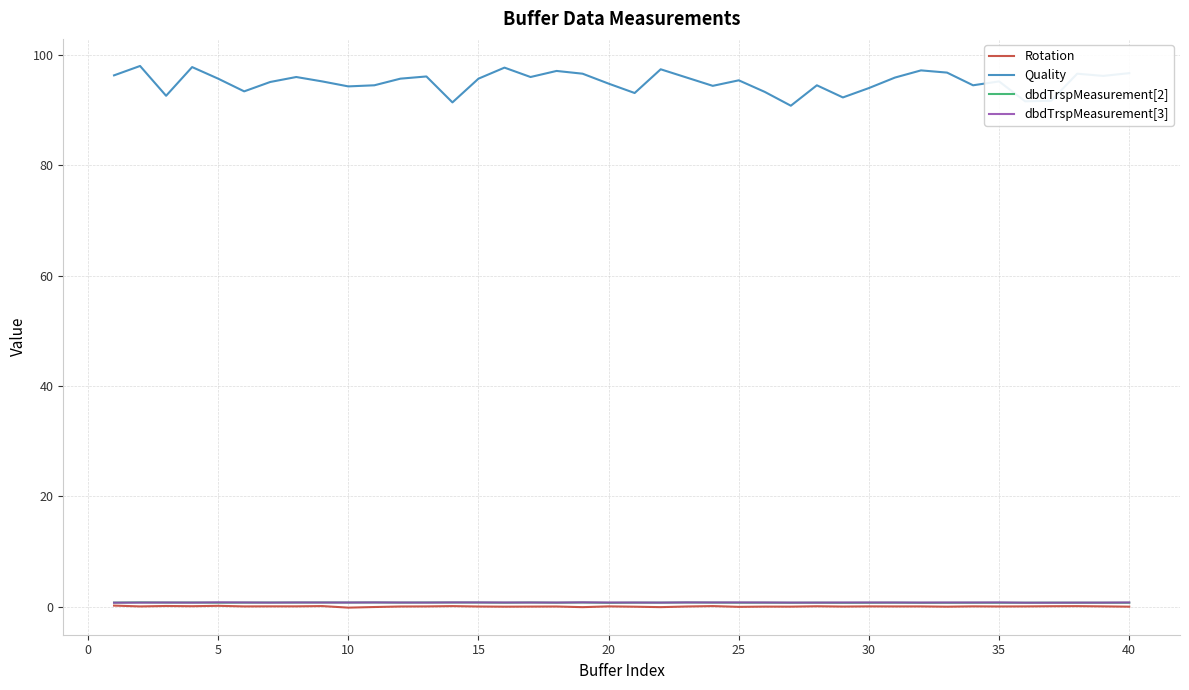

True or false: Quality and dbdTrspMeasurement[2] cross at least once.

False